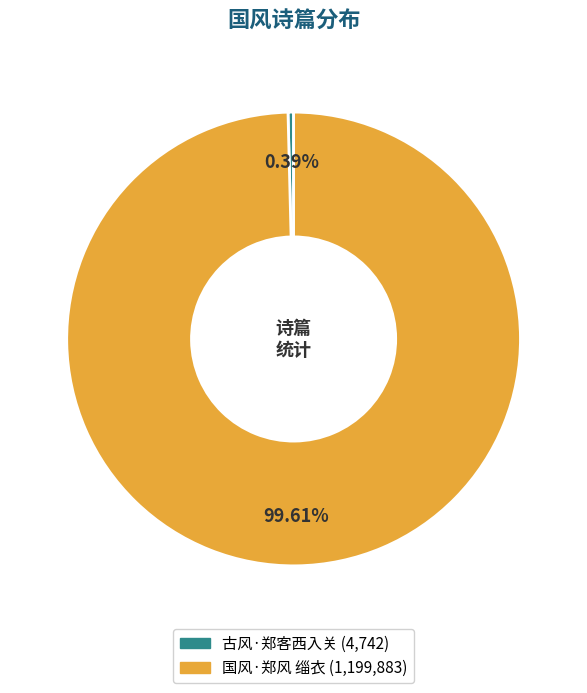

Does 国风·郑风 缁衣 represent more than half of the total?

Yes